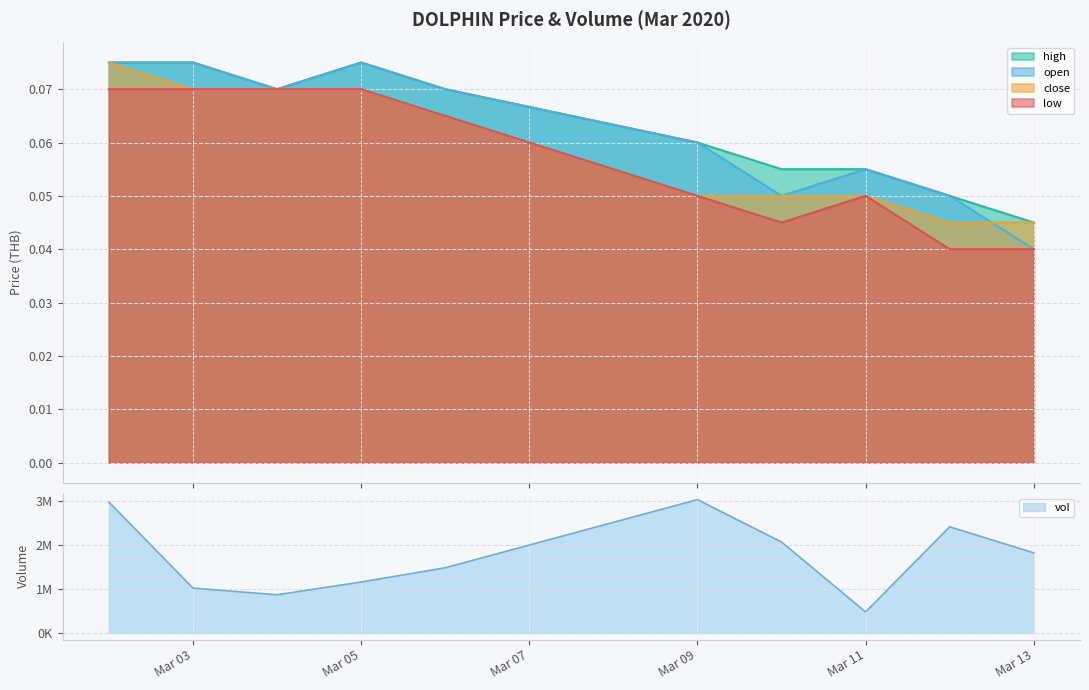

Rank the series by their maximum value, from lowest to highest.

low, high, open, close